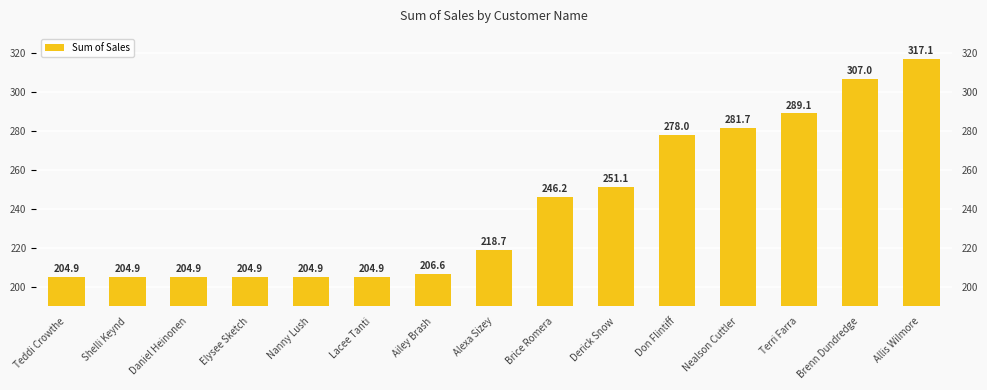

What is the label of the 11th bar from the left?

Don Flintiff